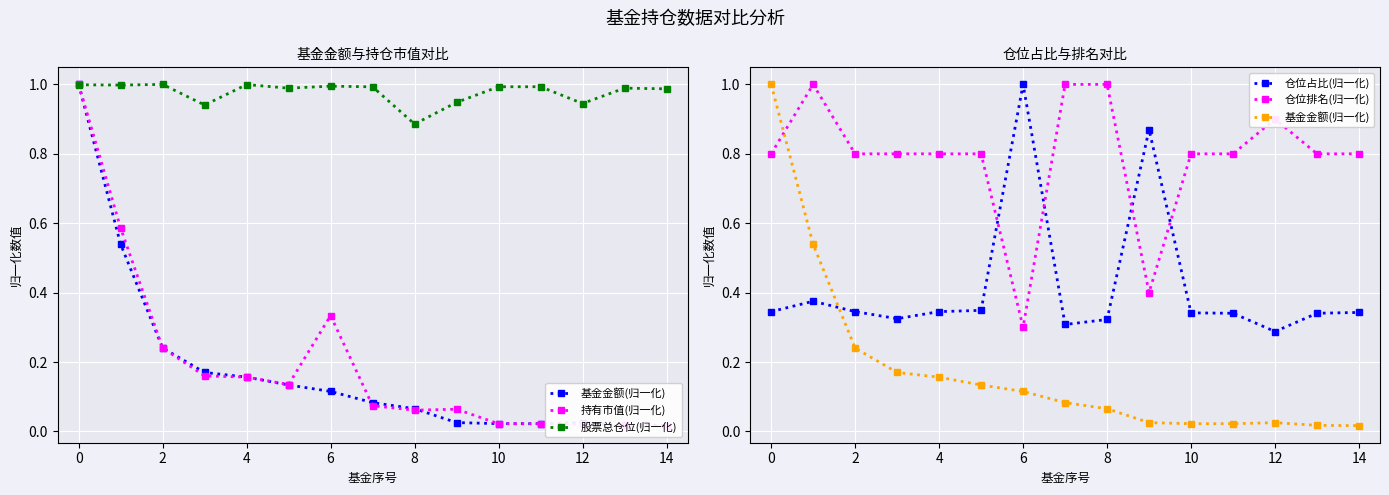

The value of 股票总仓位(归一化) at 0 is 1.0. True or false?

True